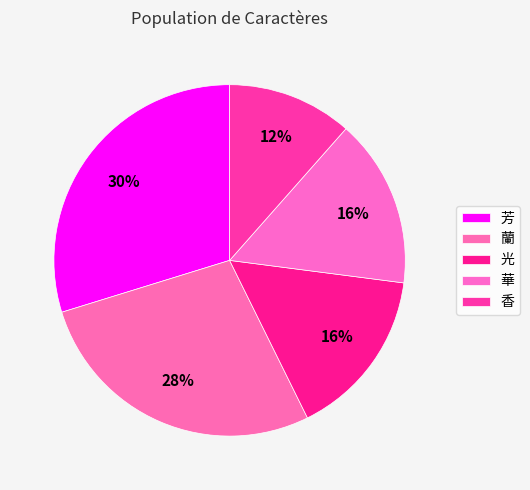

Is there any slice that represents more than half of the pie?

No